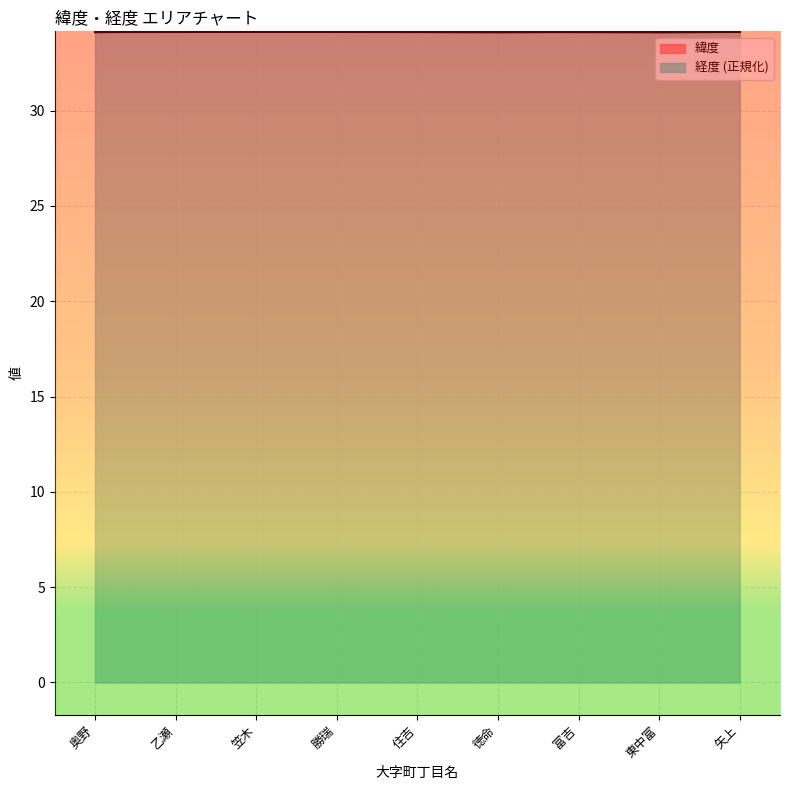

True or false: 経度 has more than 2 points higher than both neighbors.

False